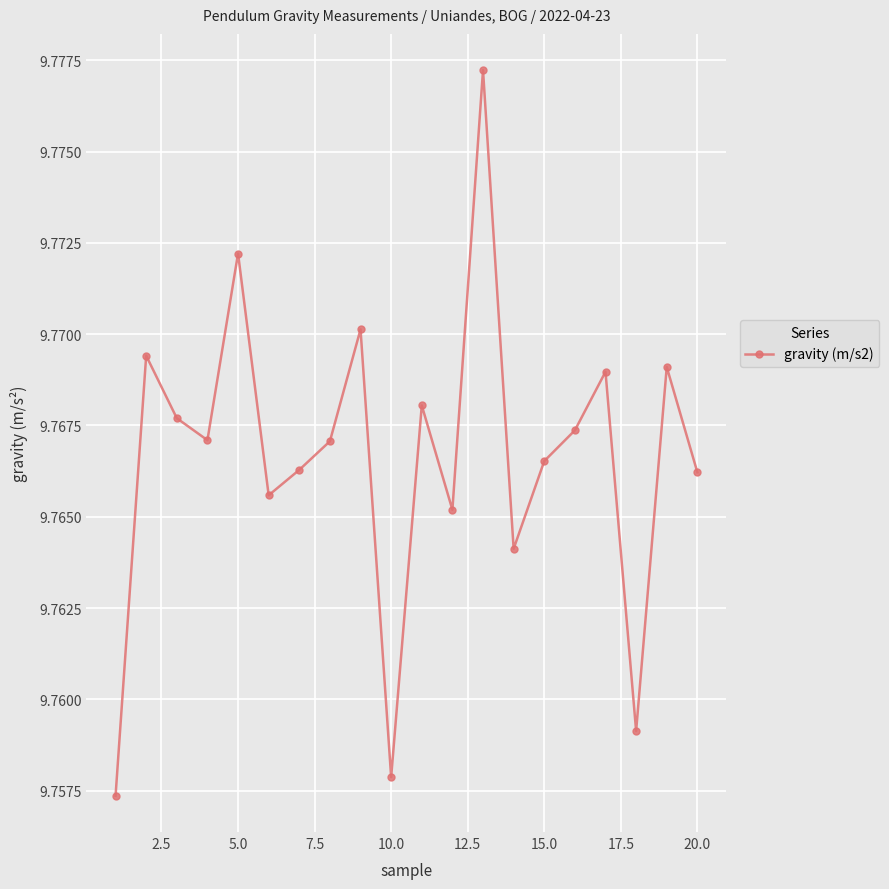

Count the values in the range 9 to 10.

20